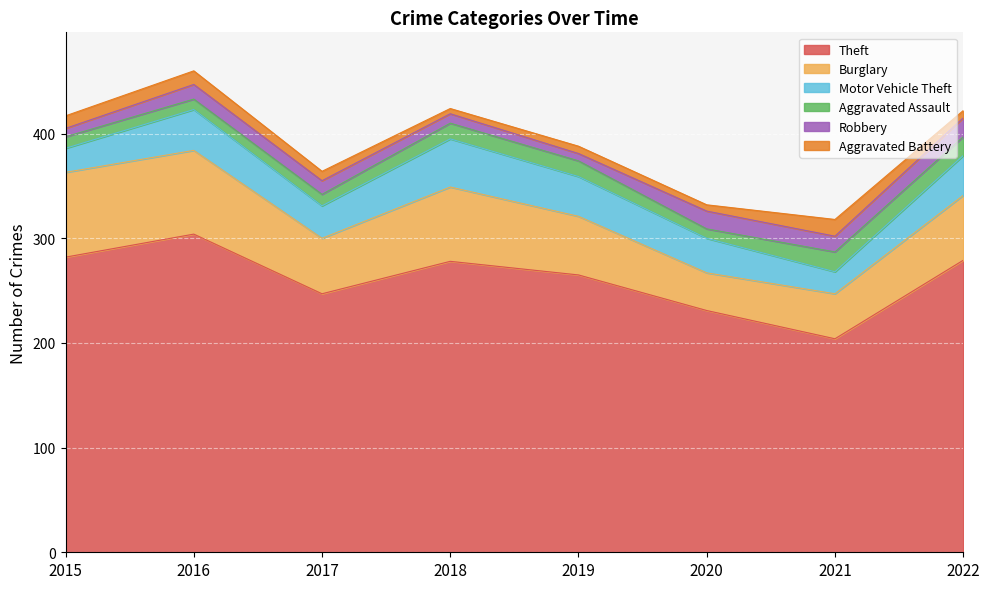

True or false: Motor Vehicle Theft and Robbery intersect in this chart.

False